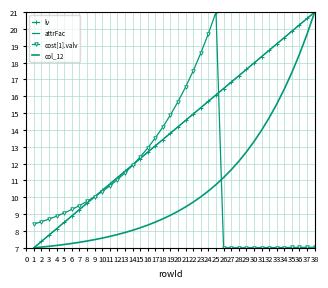

Reading left to right, list all the values displayed in this chart.

lv: 7.0	7.4	7.8	8.1	8.5	8.9	9.3	9.6	10.0	10.4	10.8	11.2	11.5	11.9	12.3	12.7	13.1	13.4	13.8	14.2	14.6	14.9	15.3	15.7	16.1	16.5	16.8	17.2	17.6	18.0	18.4	18.7	19.1	19.5	19.9	20.2	20.6	21.0
attrFac: 7.0	7.4	7.8	8.1	8.5	8.9	9.3	9.6	10.0	10.4	10.8	11.2	11.5	11.9	12.3	12.7	13.1	13.4	13.8	14.2	14.6	14.9	15.3	15.7	16.1	16.5	16.8	17.2	17.6	18.0	18.4	18.7	19.1	19.5	19.9	20.2	20.6	21.0
cost[1].valv: 8.4	8.5	8.7	8.9	9.1	9.3	9.5	9.8	10.0	10.3	10.7	11.0	11.4	11.9	12.4	12.9	13.5	14.2	14.9	15.7	16.6	17.5	18.6	19.7	21.0	7.0	7.0	7.0	7.0	7.0	7.0	7.0	7.0	7.0	7.0	7.0	7.0	7.0
col_12: 7.0	7.0	7.1	7.1	7.2	7.3	7.3	7.4	7.5	7.6	7.7	7.8	7.9	8.0	8.2	8.3	8.5	8.7	8.9	9.2	9.4	9.7	10.0	10.4	10.8	11.2	11.6	12.1	12.7	13.3	14.0	14.7	15.5	16.4	17.4	18.5	19.7	21.0